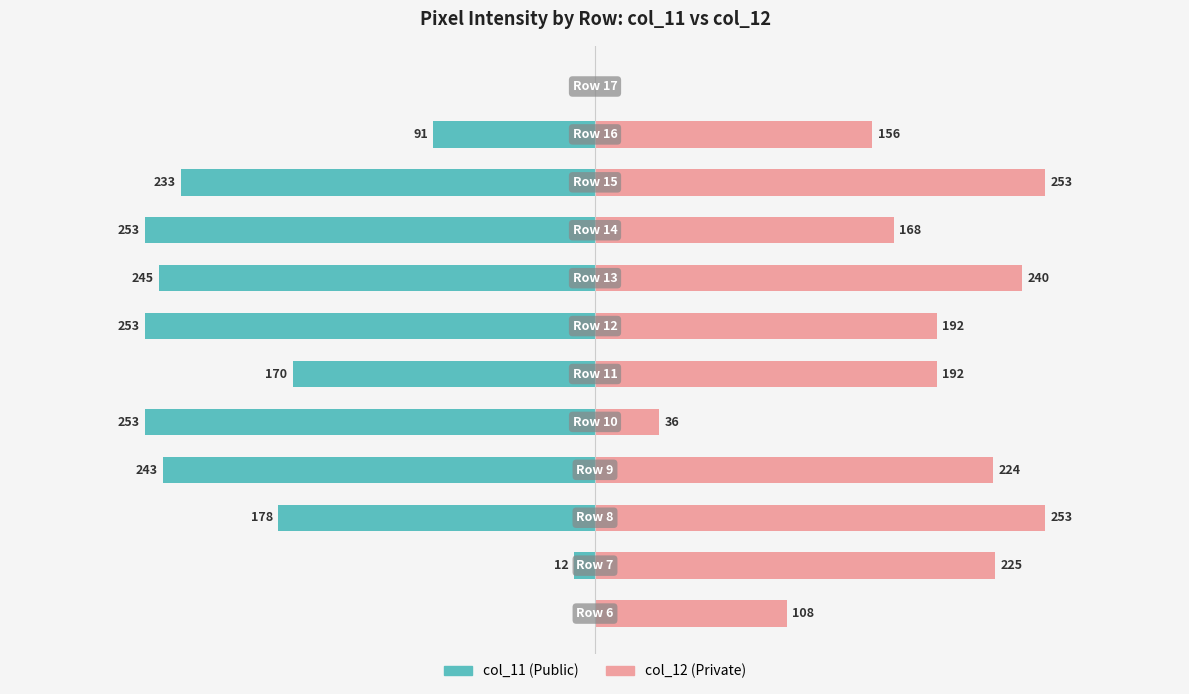

What is the maximum value for col_12?

253